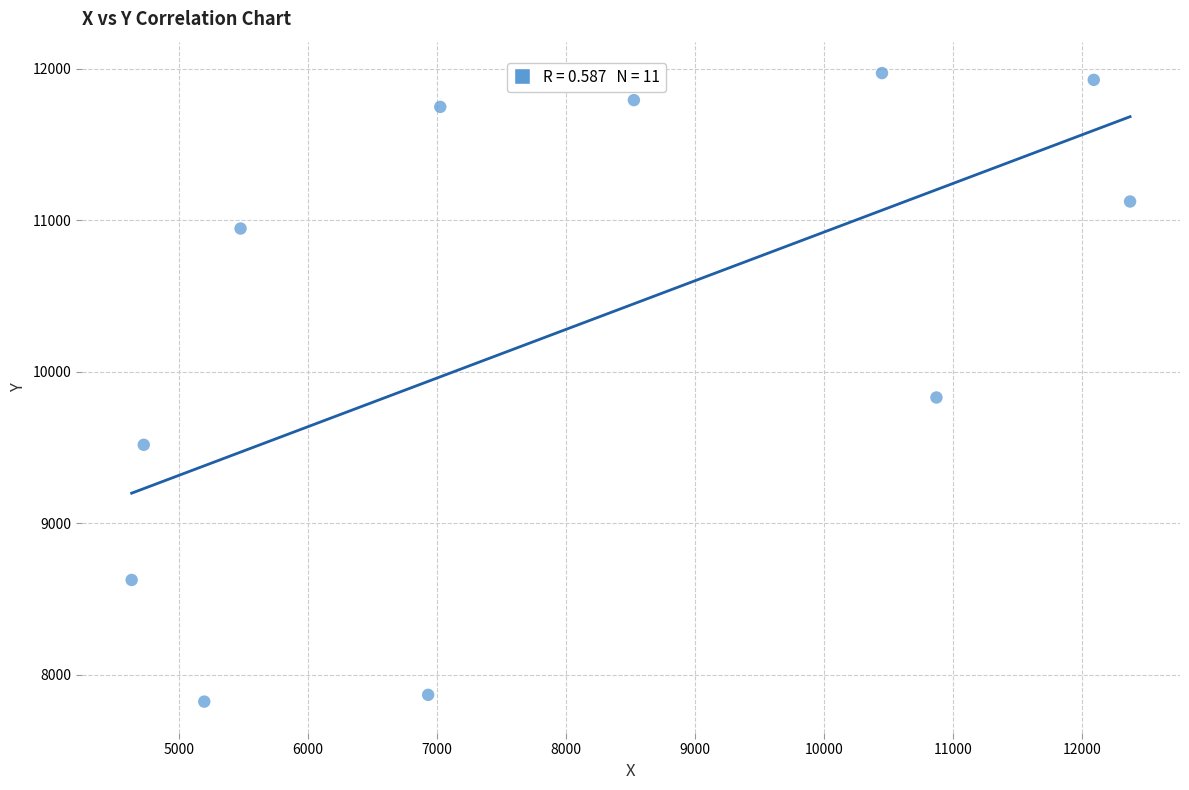

What Y value in the scatter plot is closest to 9897?

9830.3